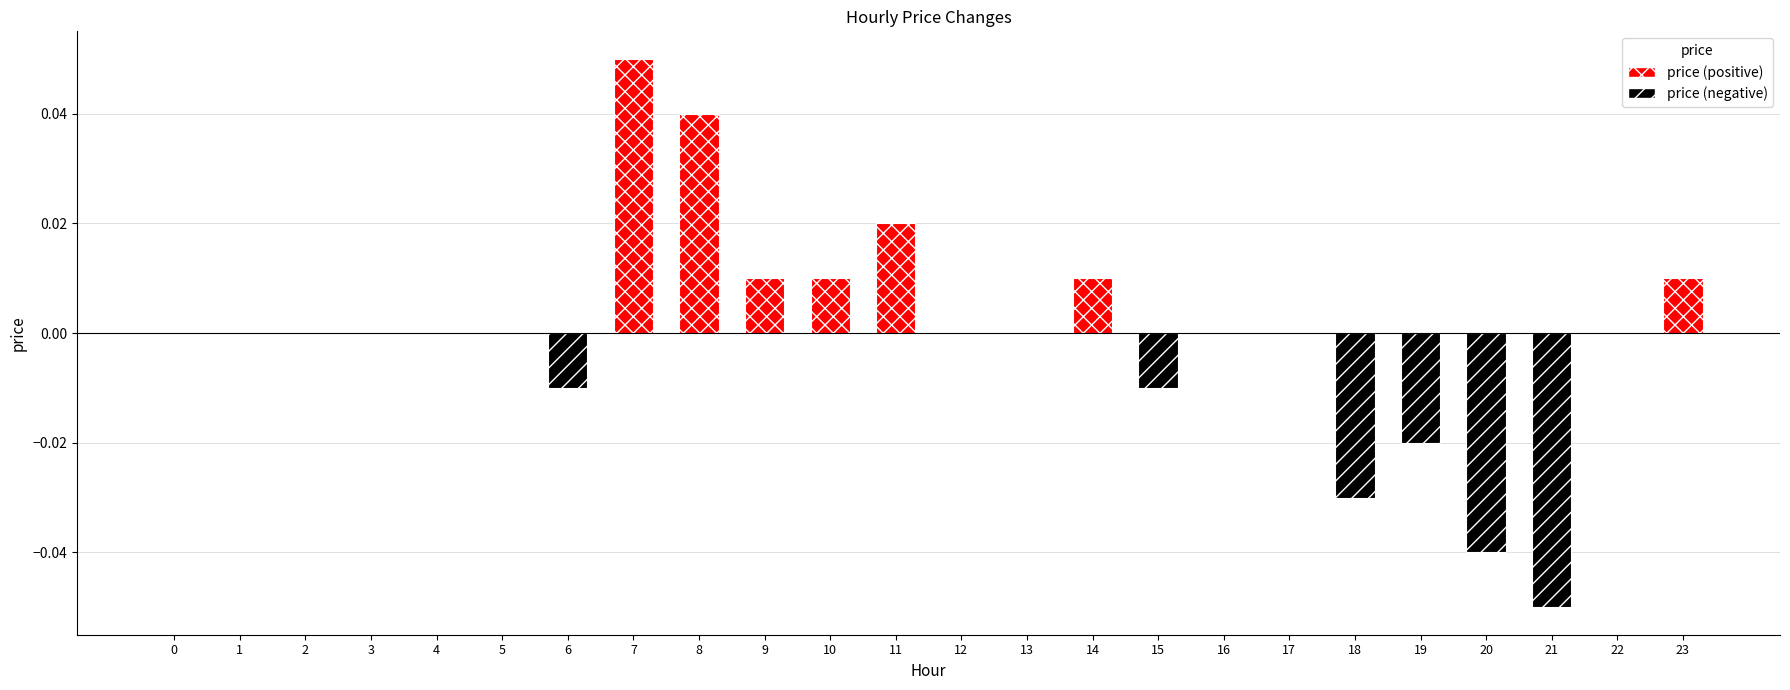

Rank the categories by value from lowest to highest.

21, 20, 18, 19, 6, 15, 0, 1, 2, 3, 4, 5, 12, 13, 16, 17, 22, 9, 10, 14, 23, 11, 8, 7